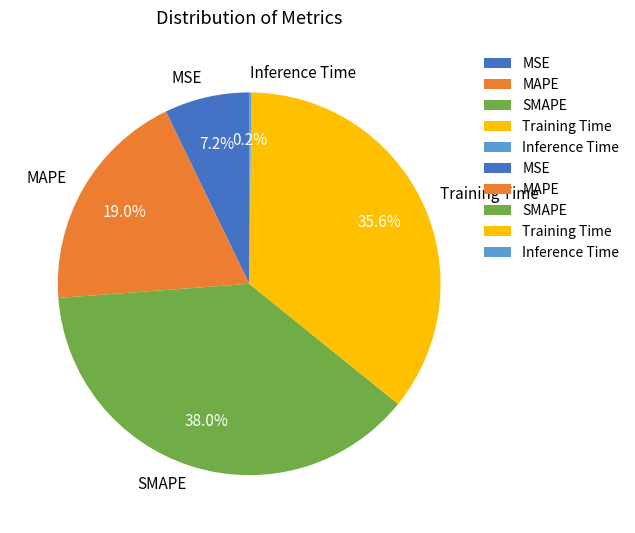

What is the total percentage of Training Time and MSE?

42.8%